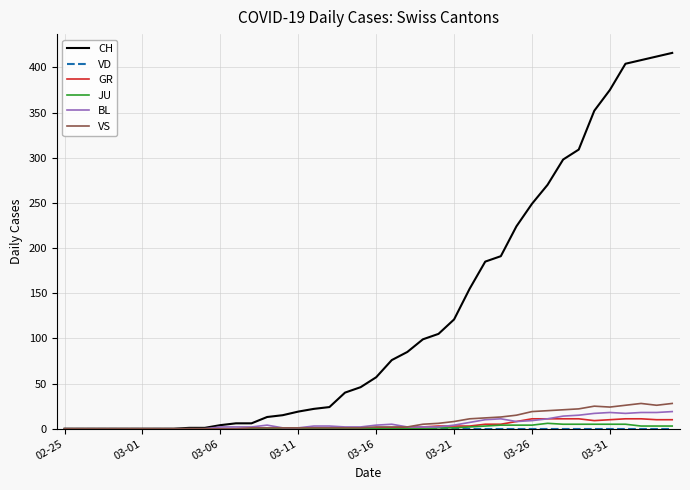

Which series has the widest spread of values?

CH